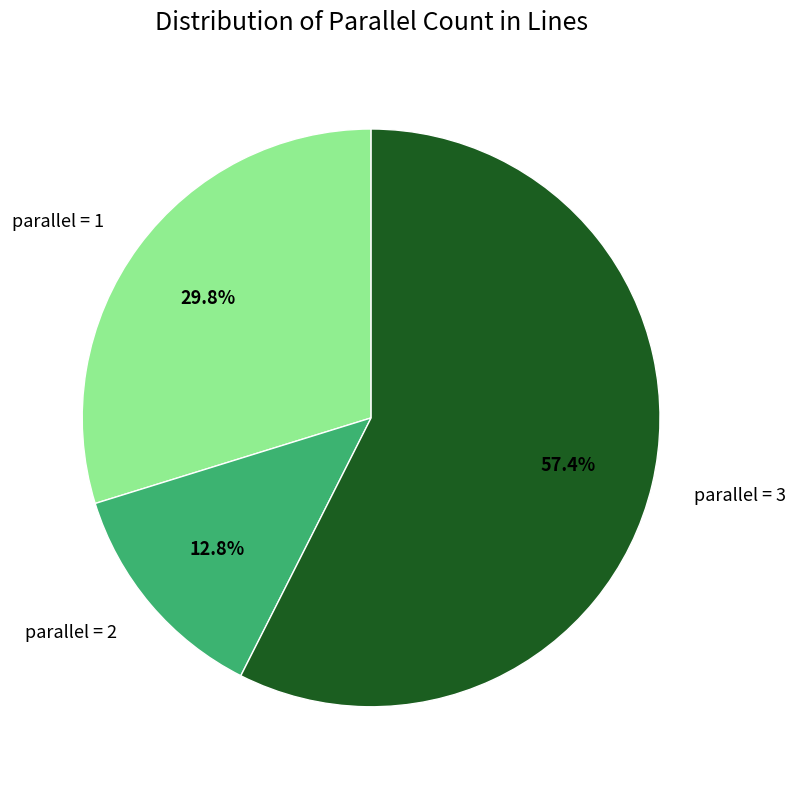

To the nearest percent, what portion does parallel = 1 represent?

30%